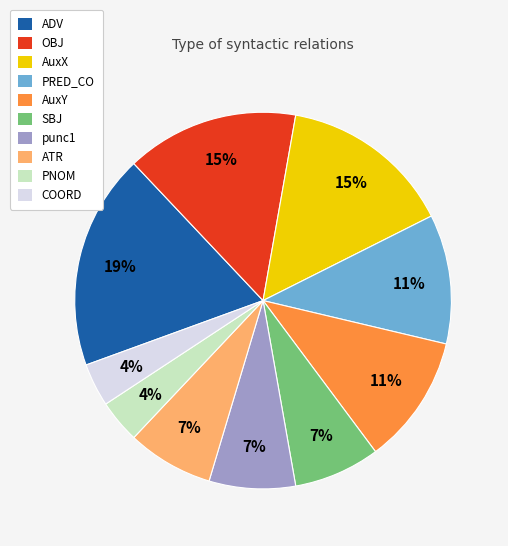

Is the sum of PRED_CO and AuxY greater than half?

No